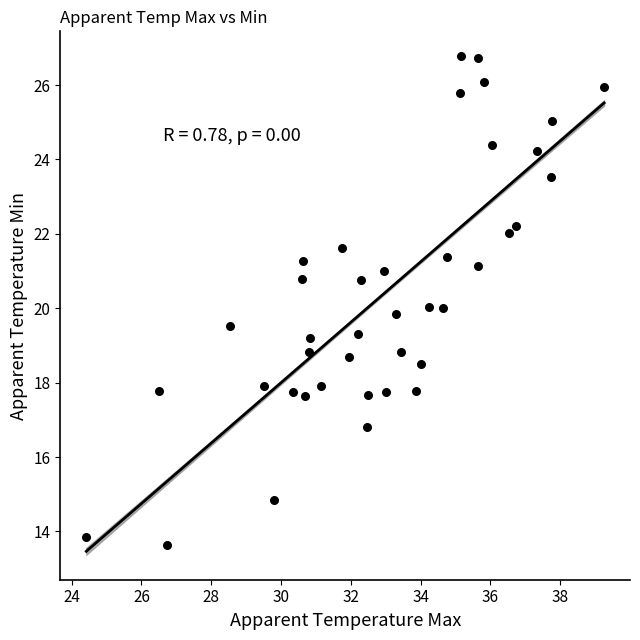

What is the range of X values (max minus min)?

14.8